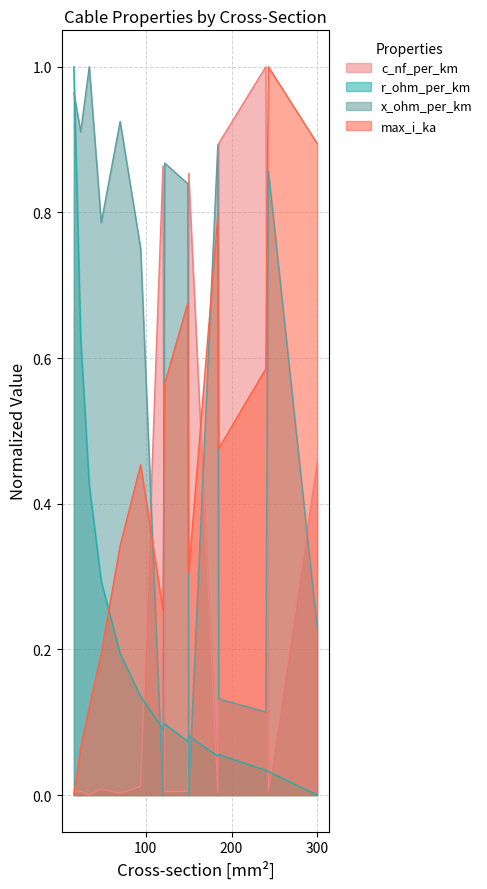

What is the average value of the c_nf_per_km series?

0.3